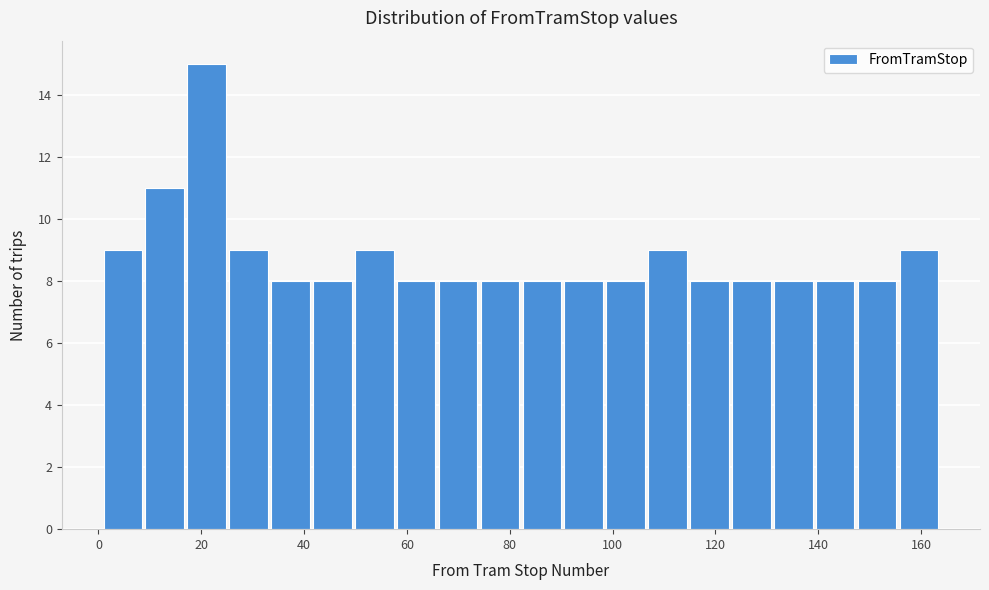

How tall is the bar that spans 2 to 10 on the x-axis? Neither the bar edges nor the heights are printed on the chart, so give them approximately, as read against the axes.

9